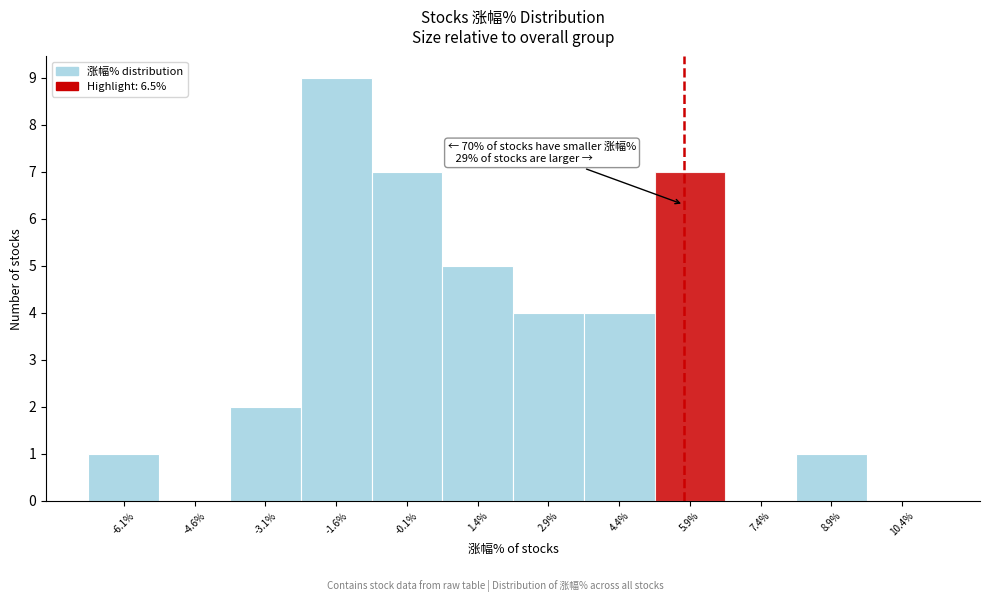

Reading right to left, transcribe all the data shown in this chart.

10.4%=0	8.9%=1	7.4%=0	5.9%=7	4.4%=4	2.9%=4	1.4%=5	-0.1%=7	-1.6%=9	-3.1%=2	-4.6%=0	-6.1%=1